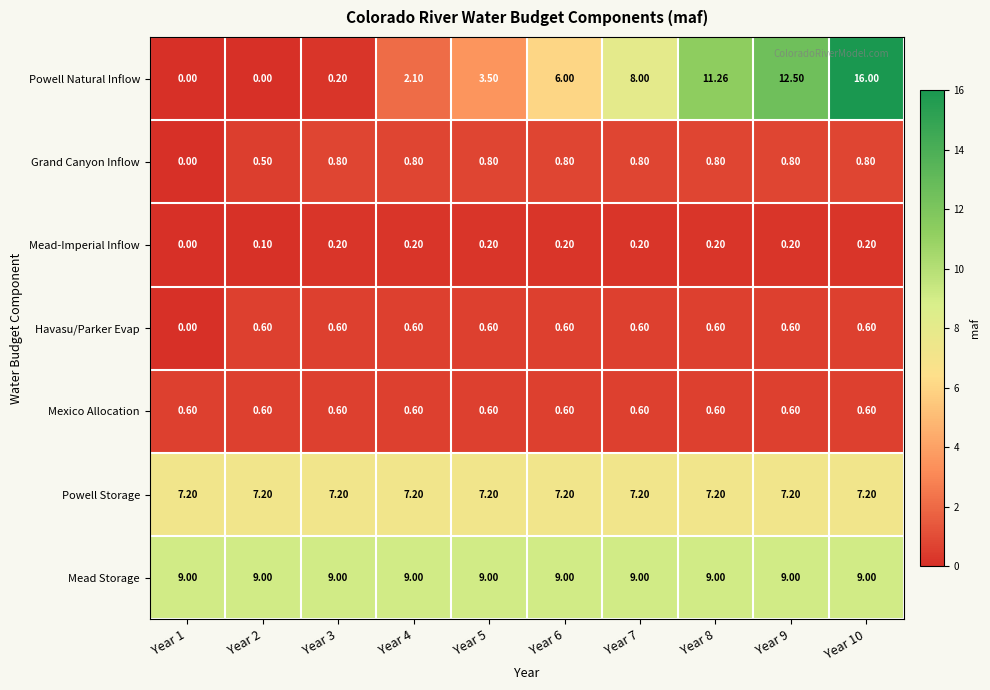

Is the value of Havasu/Parker Evap at Year 2 greater than the value of Grand Canyon Inflow at Year 3?

No